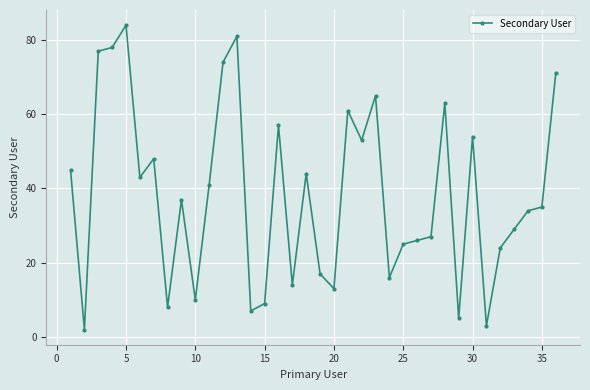

What is the difference between the second highest and minimum values?

79